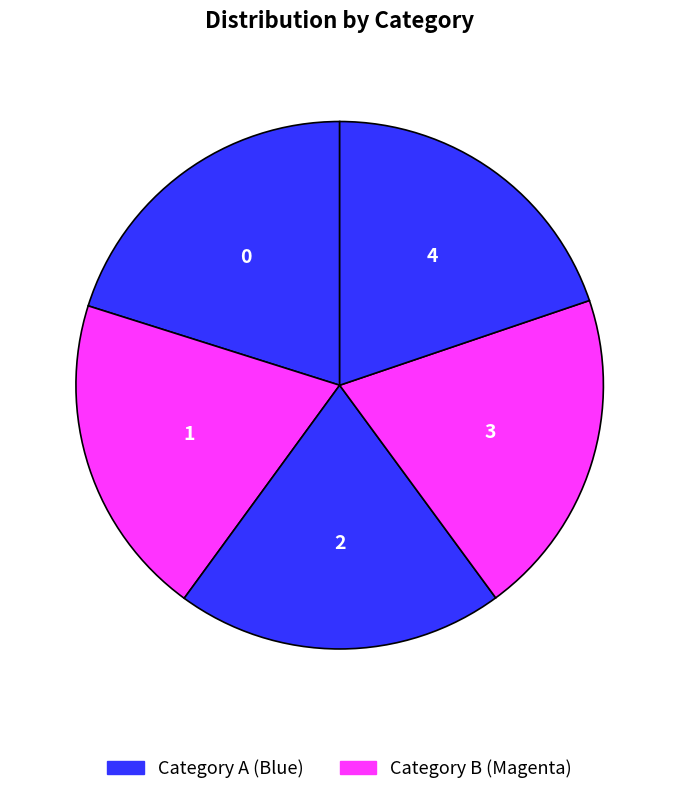

Is the sum of 2 and 0 greater than half?

No